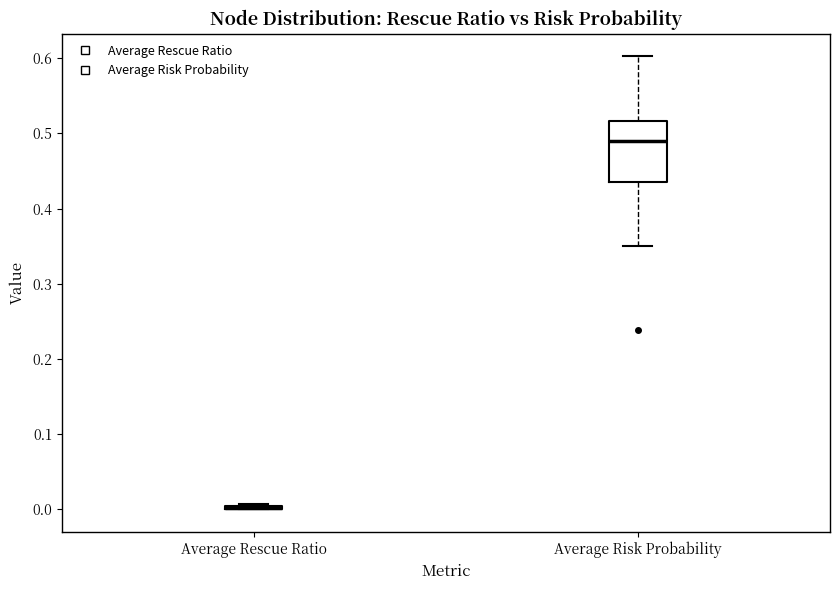

Which box is the tallest, from its lower edge to its upper edge?

Average Risk Probability